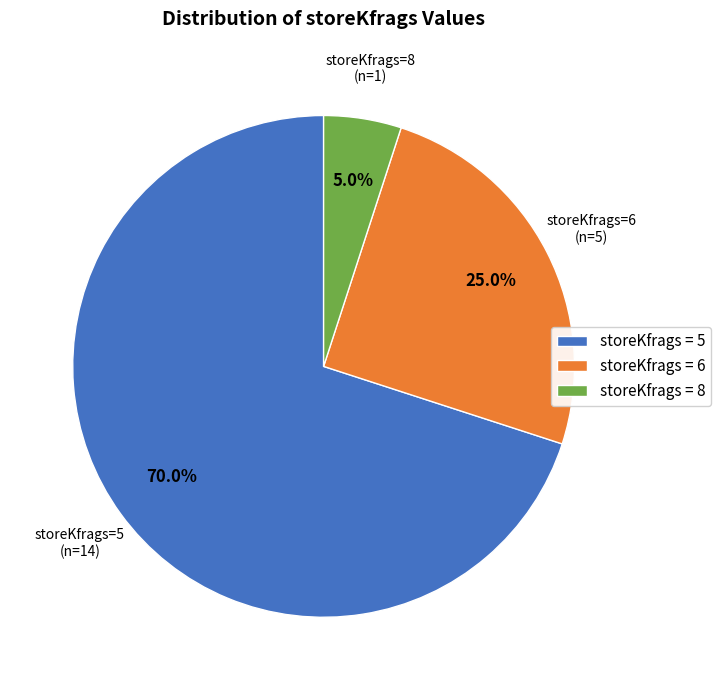

Which slice is the smallest?

storeKfrags = 8